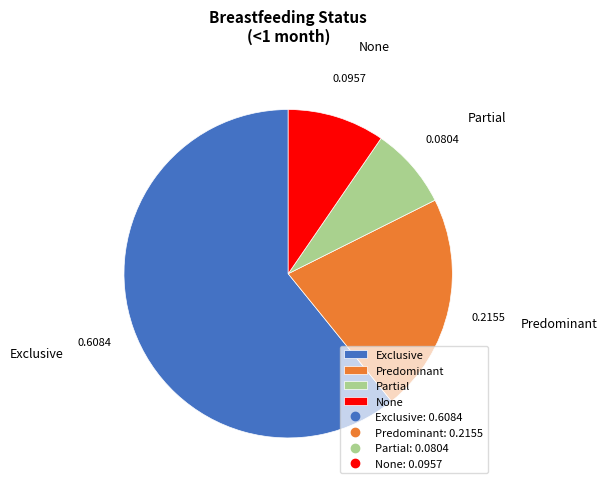

The Predominant slice represents 22% of the pie. True or false?

True